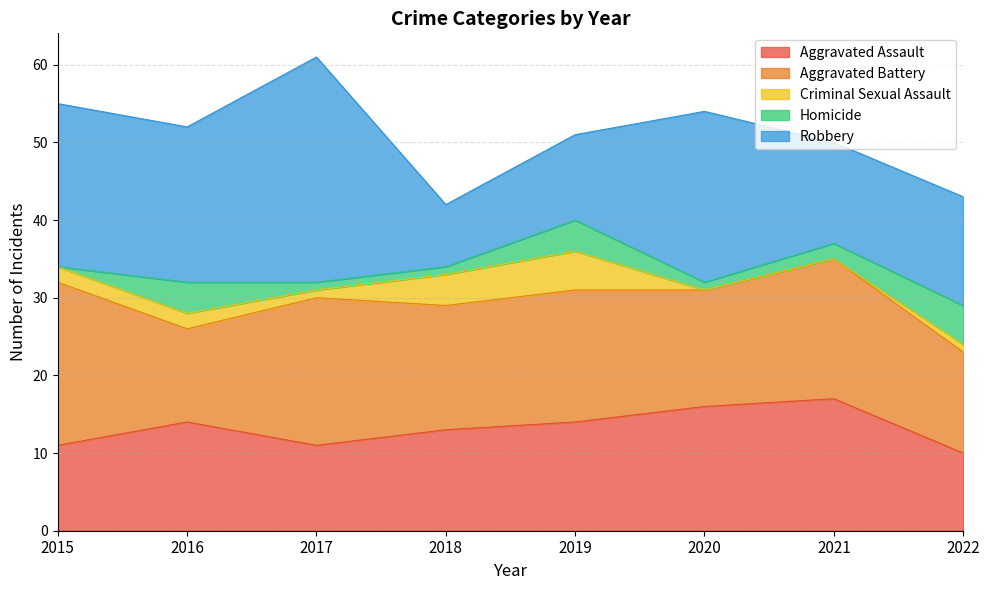

At which label is Criminal Sexual Assault closest to 2?

2015